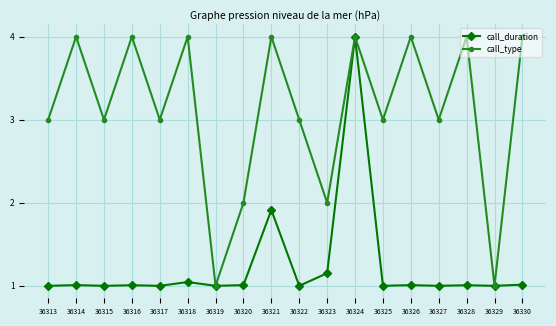

Where is the first local minimum for call_type?

36315